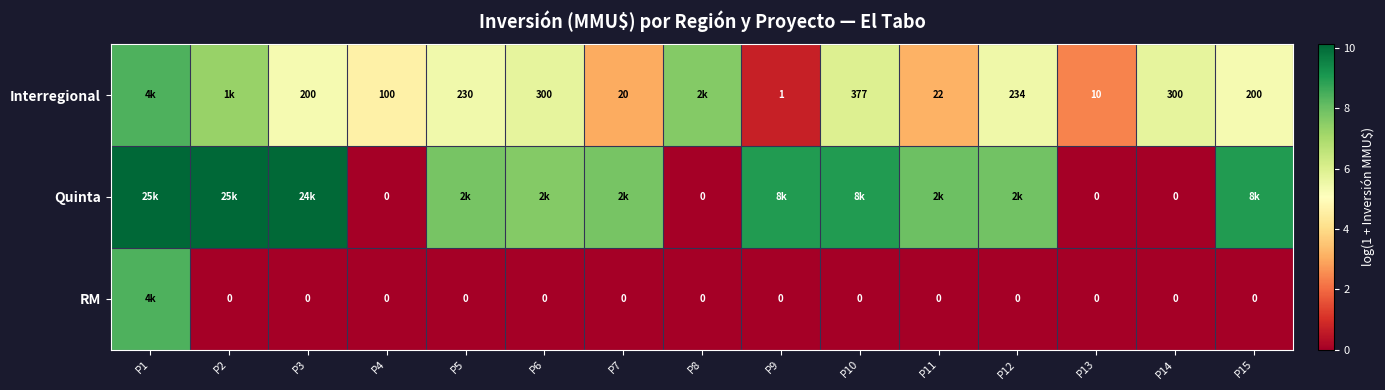

What is the sum of all Interregional values?

76.1